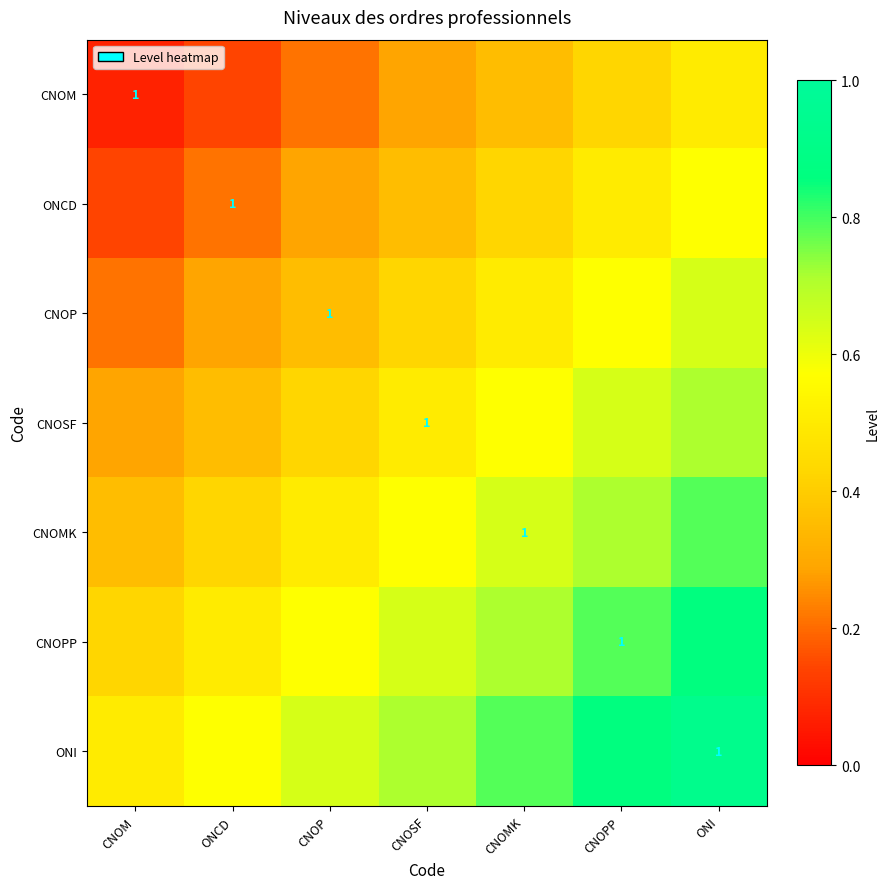

At how many categories does at least one series exceed 0?

7